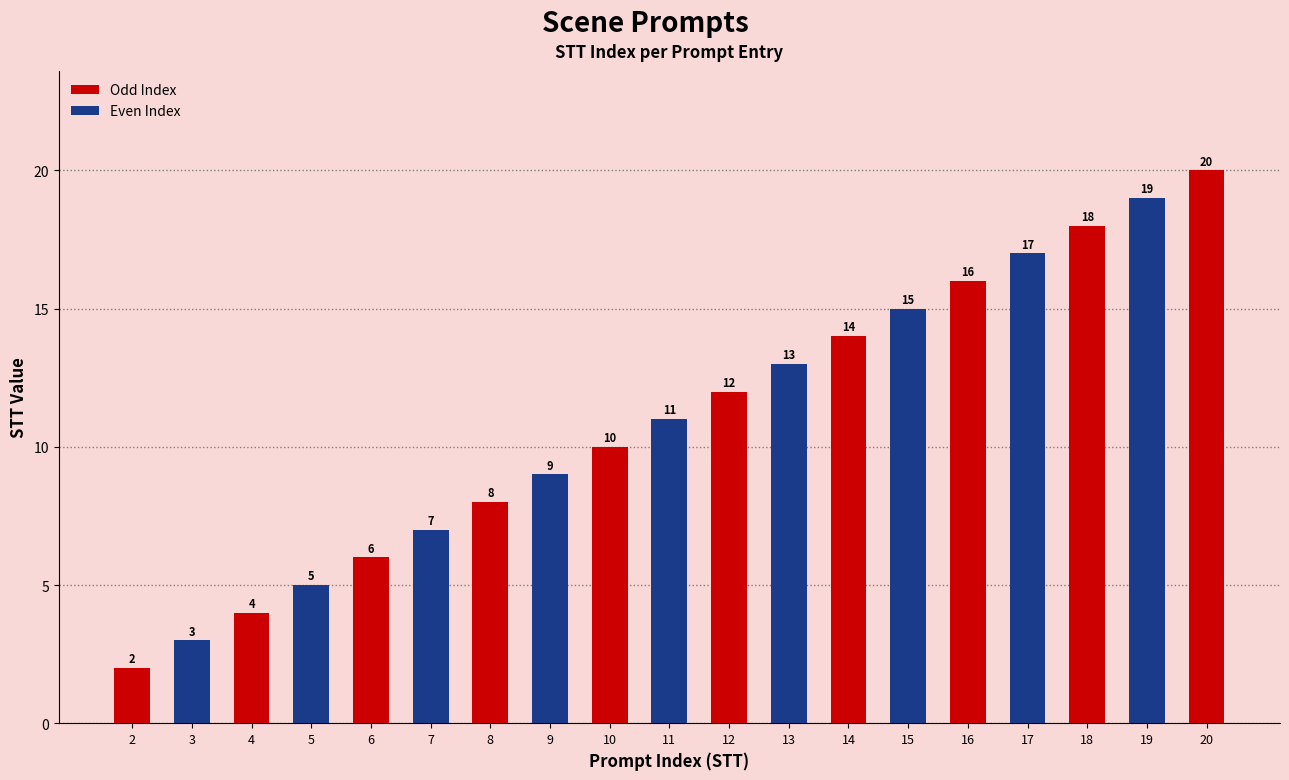

What is the minimum value shown in the chart?

2